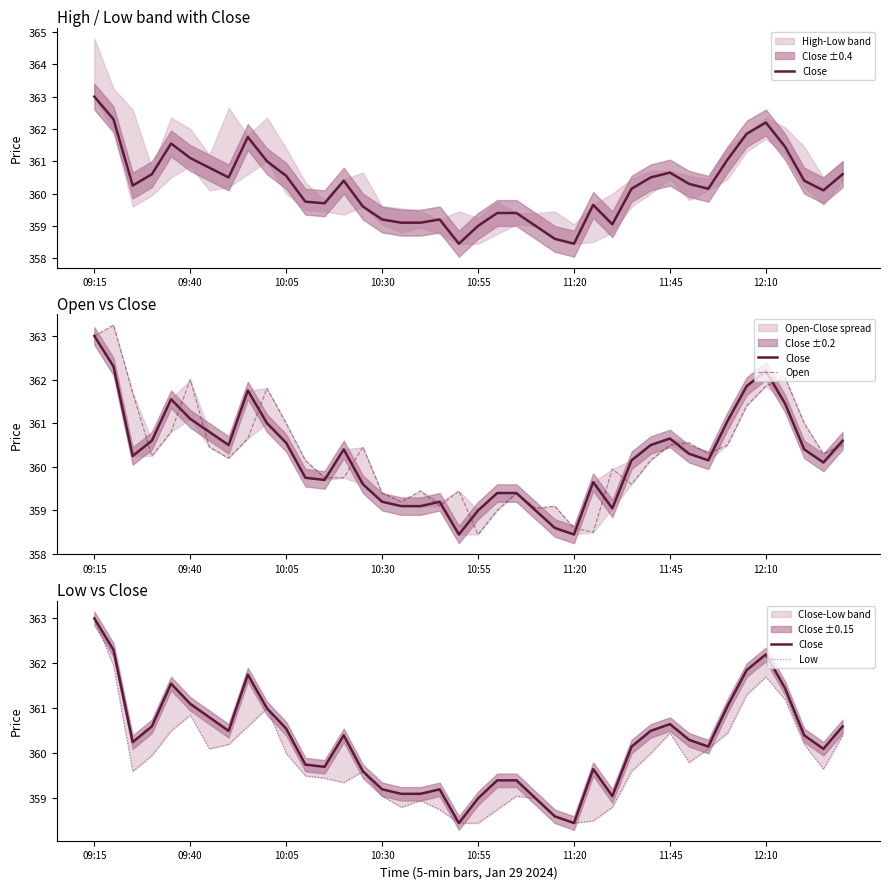

Which category has the lowest value across all series?

19